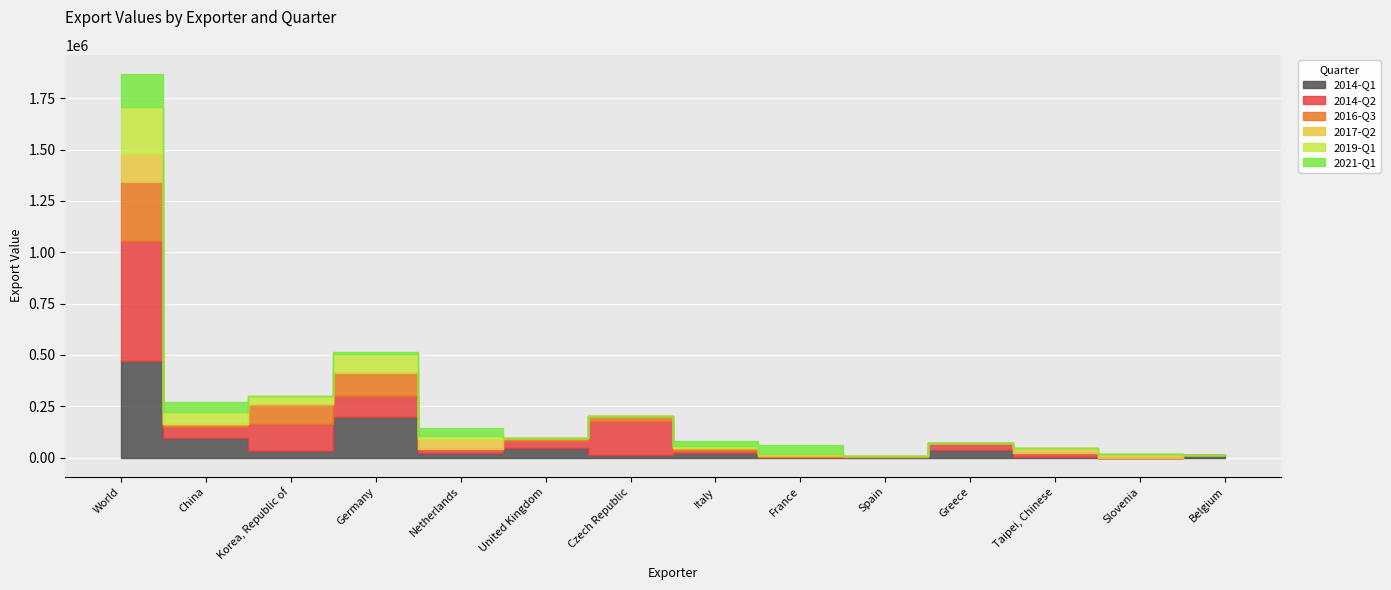

In 2014-Q1, how many points are lower than both neighbors (excluding endpoints)?

5